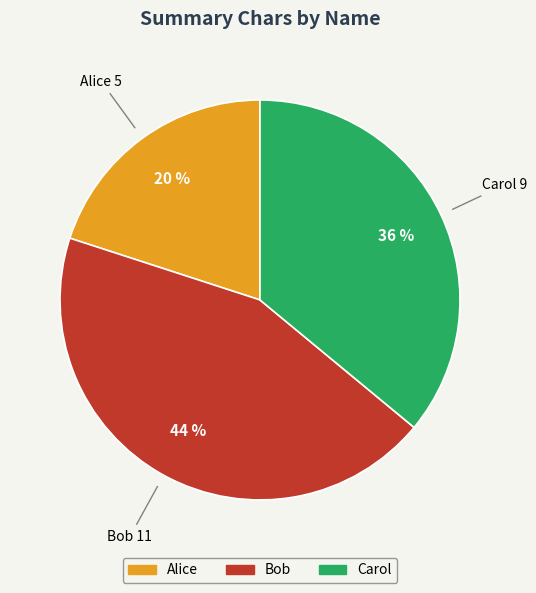

To the nearest percent, what is the average slice percentage?

33%